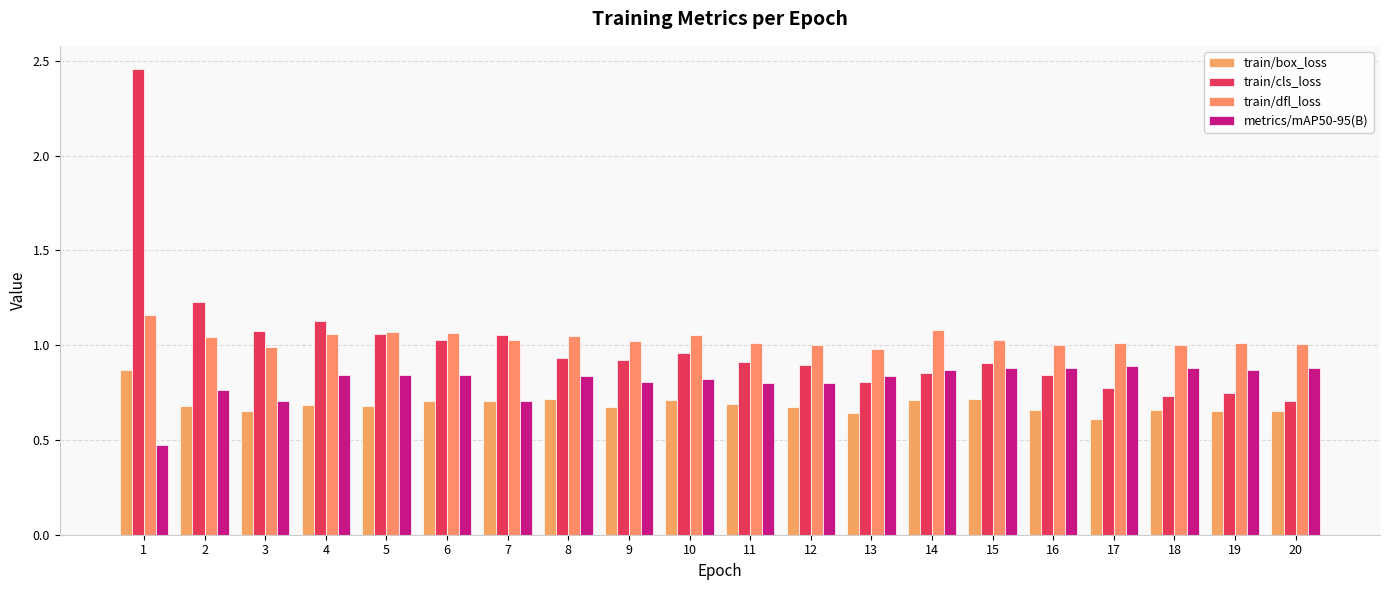

Is the value of train/box_loss at 6 greater than the value of train/cls_loss at 3?

No